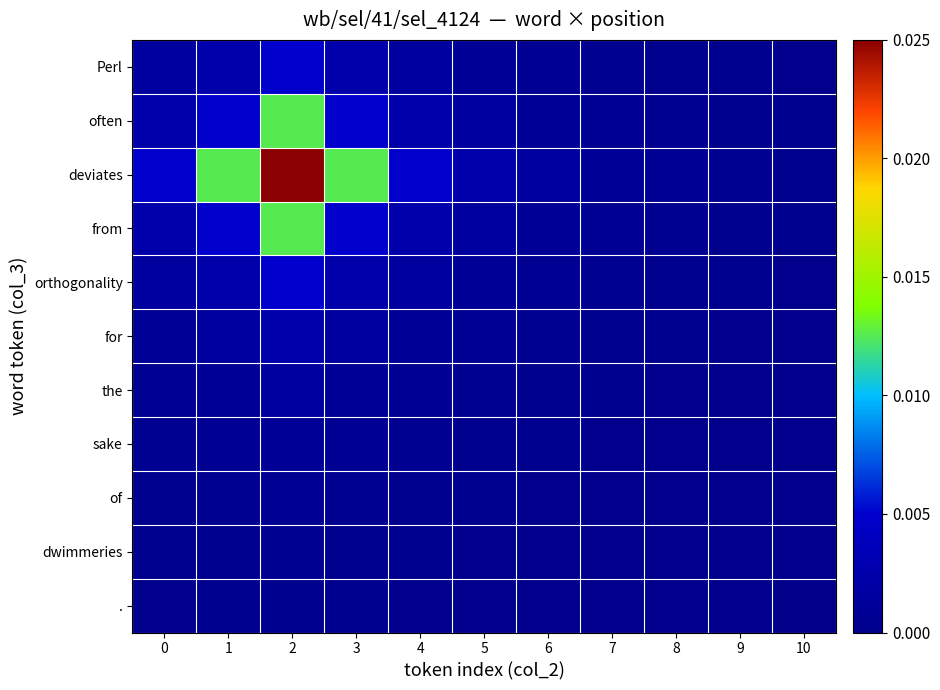

Between 1 and 10, which is larger?

1